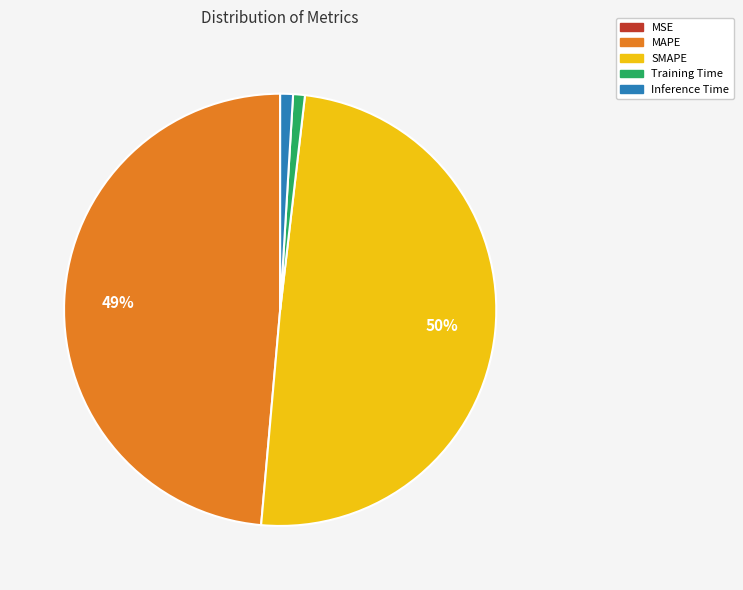

To the nearest percent, what portion does Training Time represent?

1%